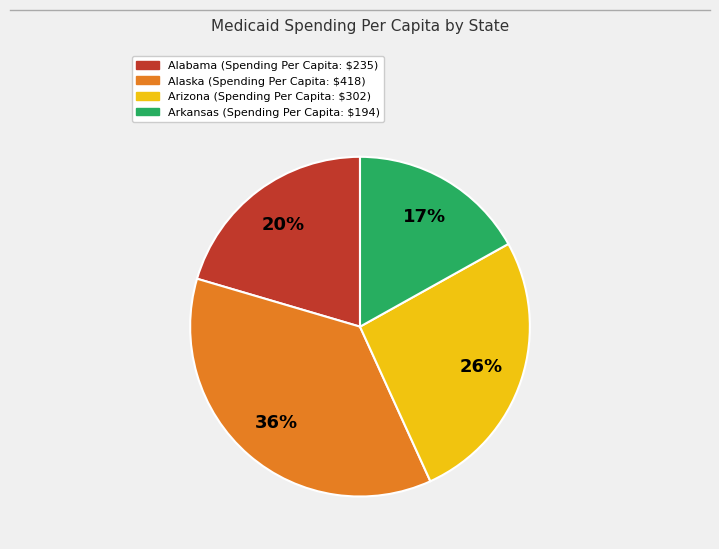

To the nearest percent, what is the average slice percentage?

25%